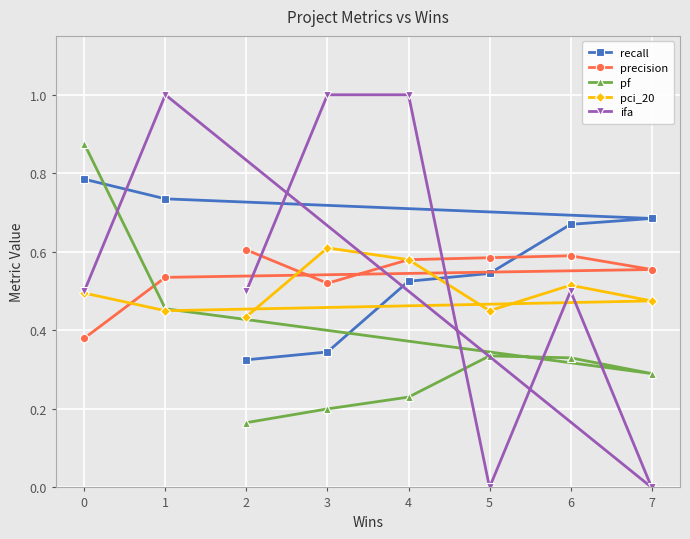

What is the highest value of the ifa series?

1.0